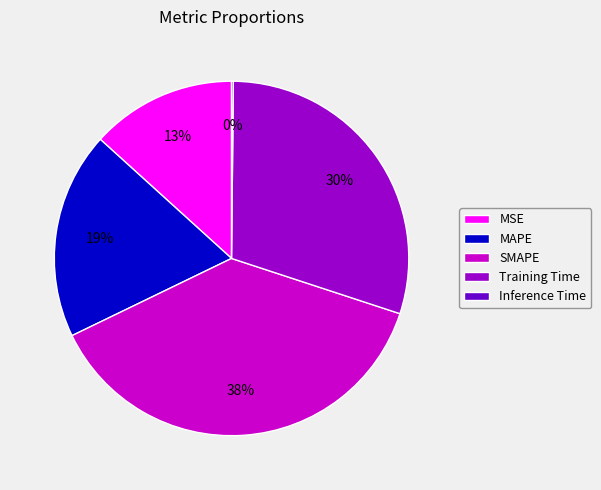

Which category has the biggest portion of the pie?

SMAPE